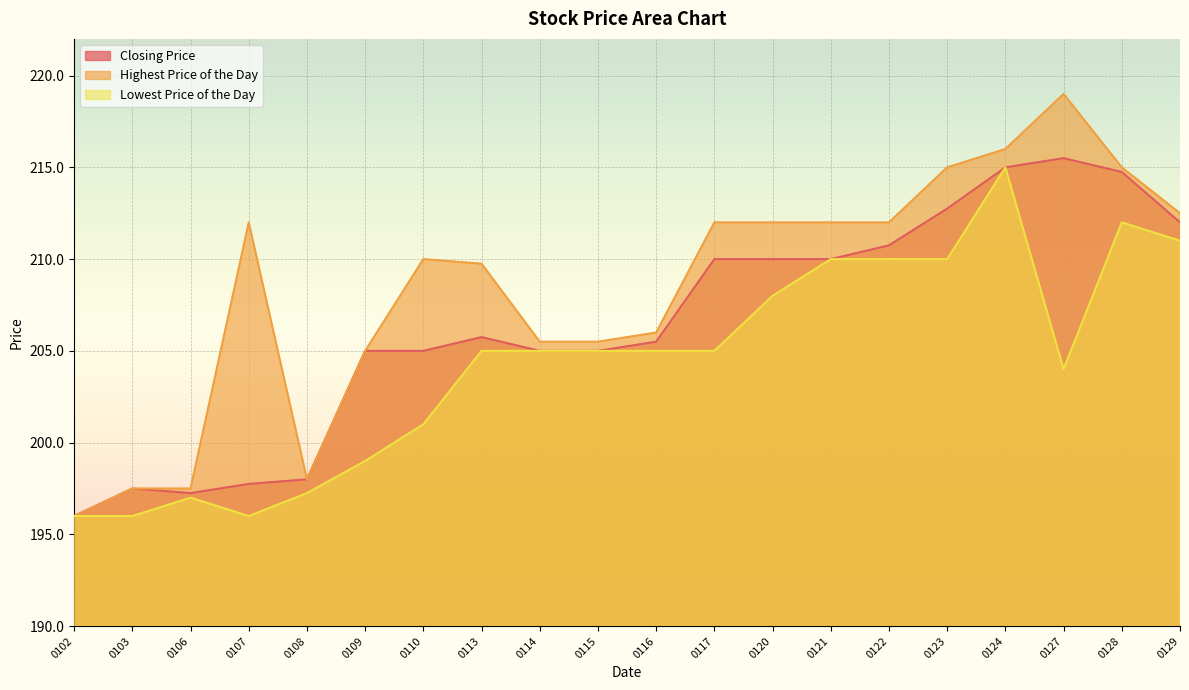

Which category has the lowest value in the Highest Price of the Day series?

0102